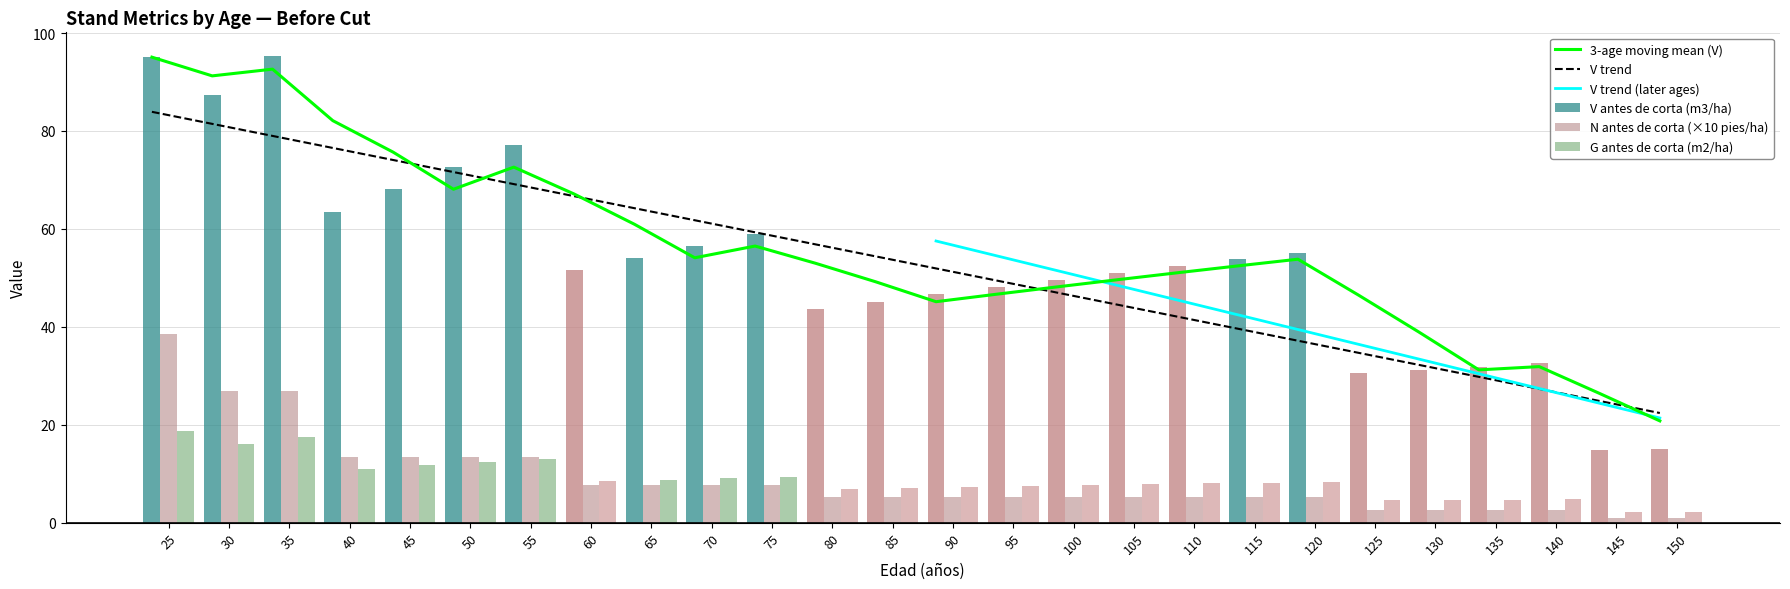

Reading right to left, list all the values displayed in this chart.

V antes de corta (m3/ha): 15.0	14.8	32.5	31.9	31.2	30.5	55.2	53.8	52.5	51.0	49.6	48.2	46.7	45.1	43.6	58.9	56.5	54.1	51.7	77.1	72.7	68.1	63.5	95.4	87.4	95.1
N antes de corta (pies/ha): 1.0	1.0	2.6	2.6	2.6	2.6	5.2	5.2	5.2	5.2	5.2	5.2	5.2	5.2	5.2	7.7	7.7	7.7	7.7	13.5	13.5	13.5	13.5	27.0	27.0	38.6
G antes de corta (m2/ha): 2.2	2.1	4.8	4.7	4.6	4.5	8.3	8.2	8.0	7.8	7.6	7.5	7.3	7.1	6.9	9.4	9.1	8.8	8.5	13.0	12.4	11.7	11.0	17.4	16.2	18.6